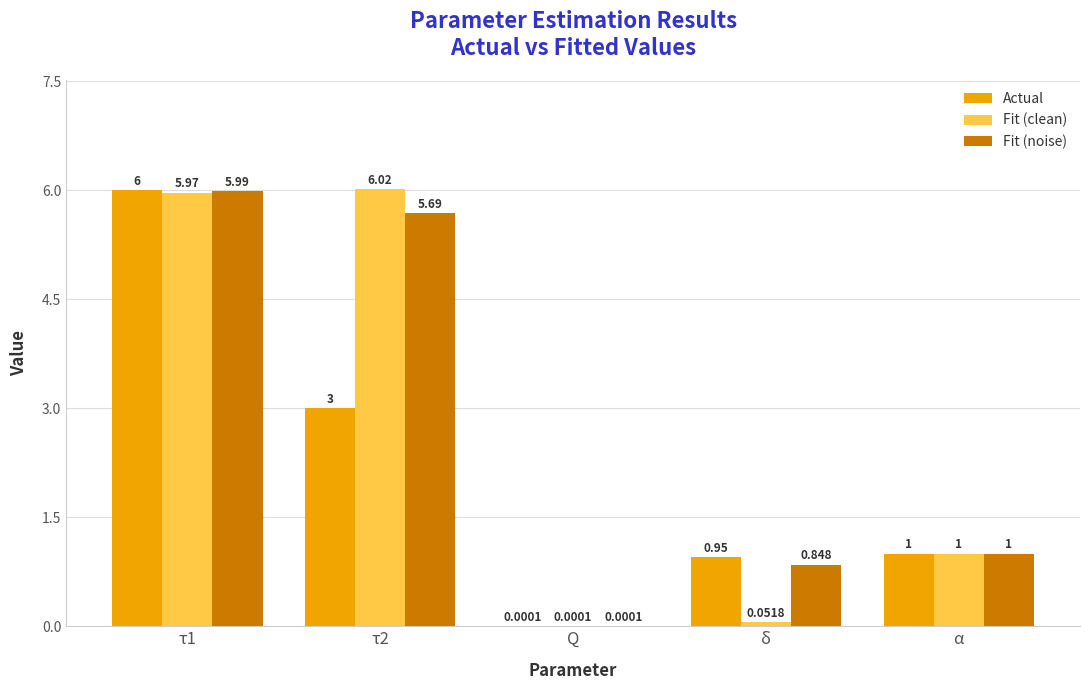

At which label is Fit (clean) closest to 3?

α